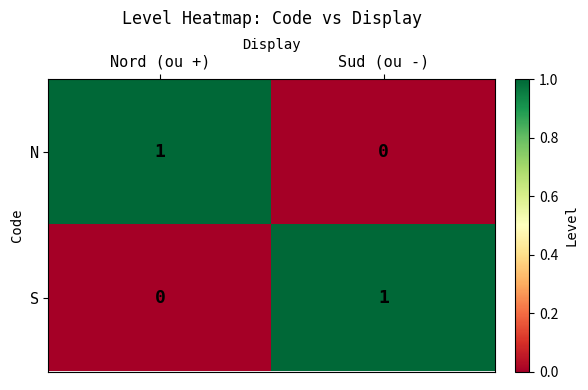

At which label does S reach its minimum?

Nord (ou +)